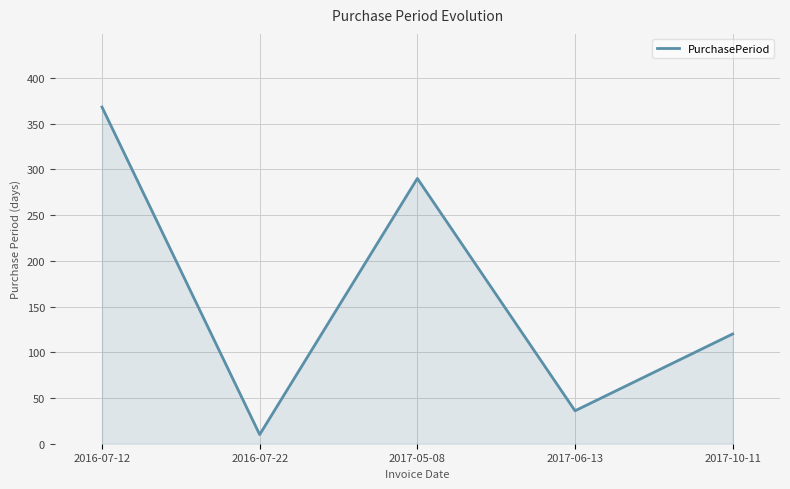

What is the smallest value displayed?

10